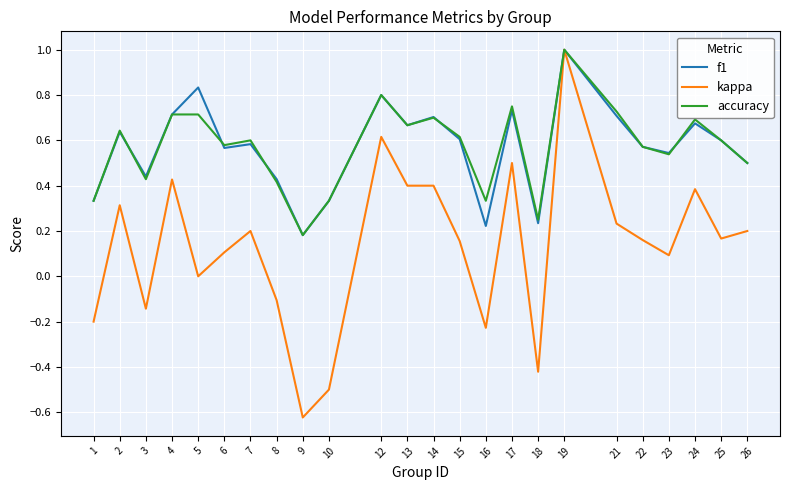

What is the sum of the accuracy values at 7 and 22?

1.2